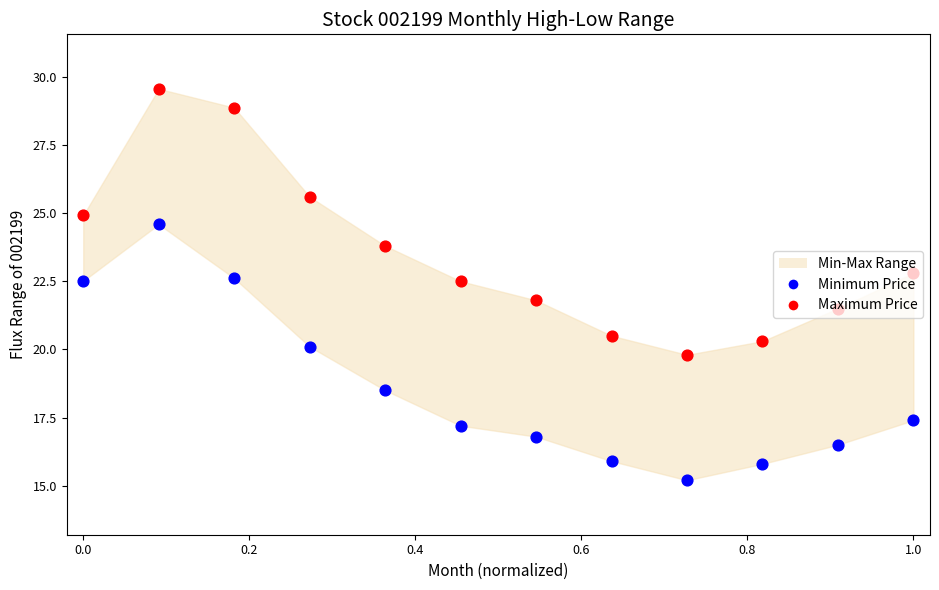

At how many categories does at least one series exceed 27?

2